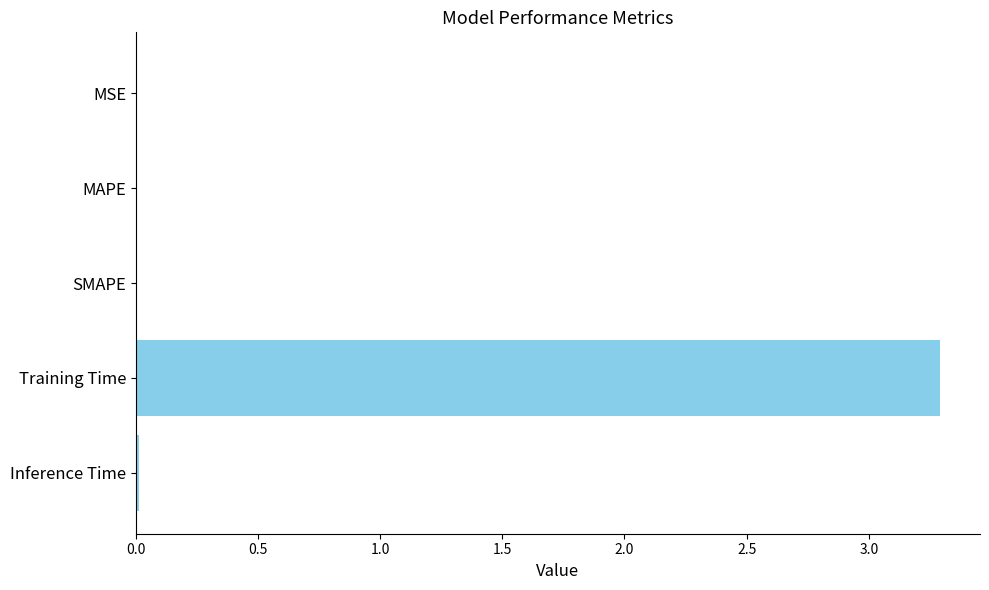

The chart shows a value of 3.3 at Training Time. True or false?

True